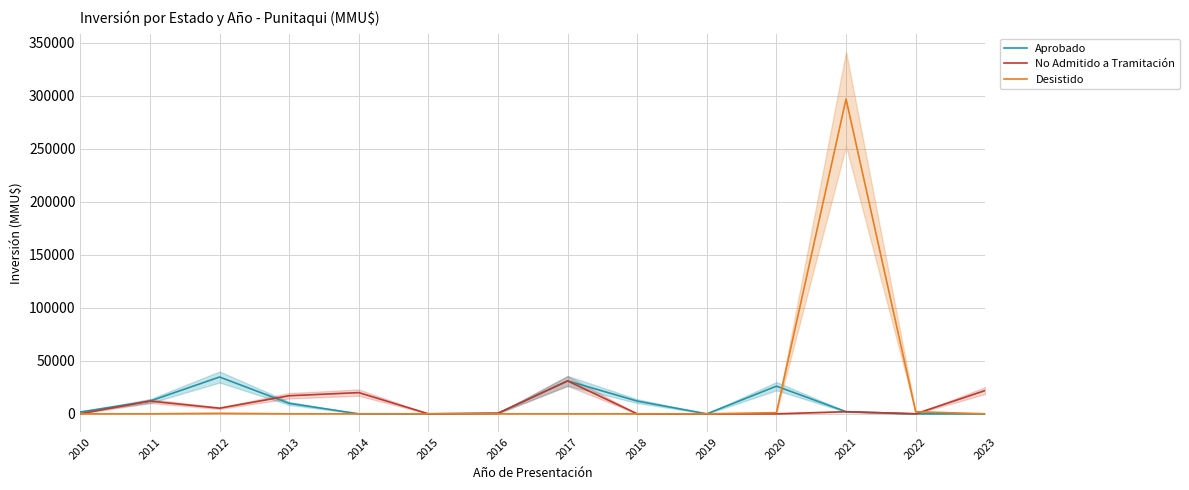

Which category has the highest value in the No Admitido a Tramitación series?

2017